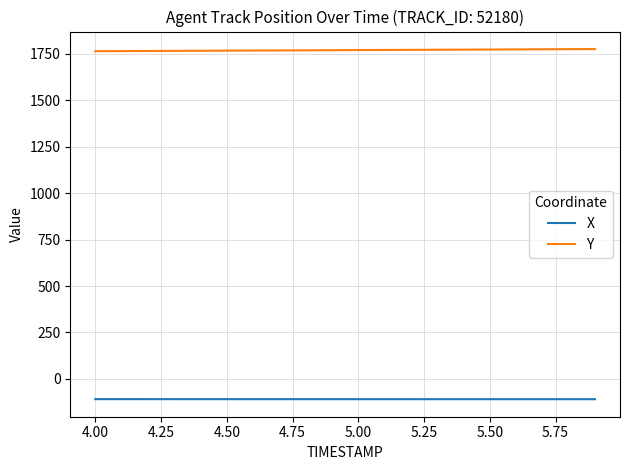

Which series has the largest total across all categories?

Y